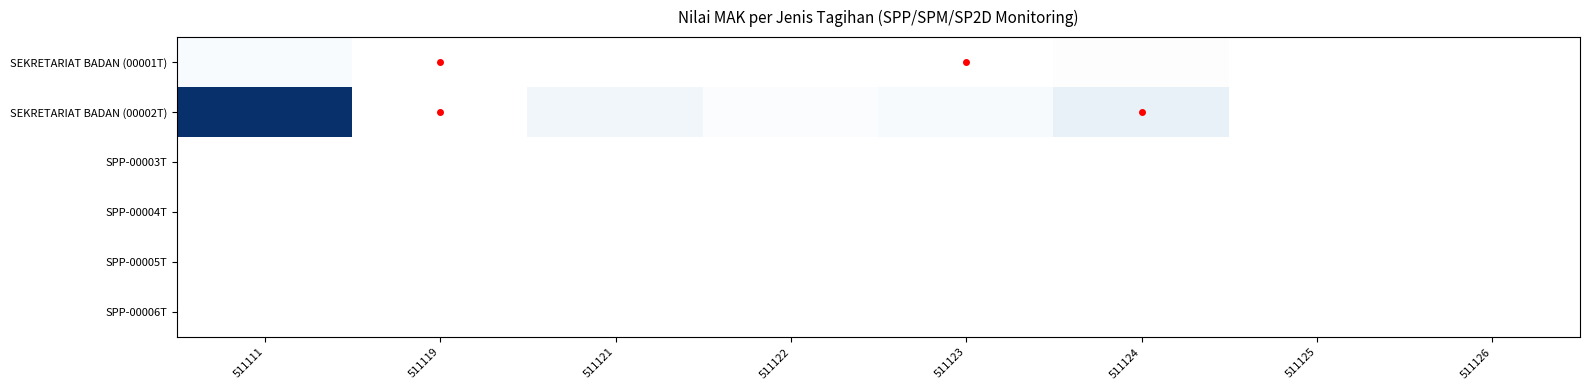

Which series has the widest spread of values?

SEKRETARIAT BADAN (00002T)